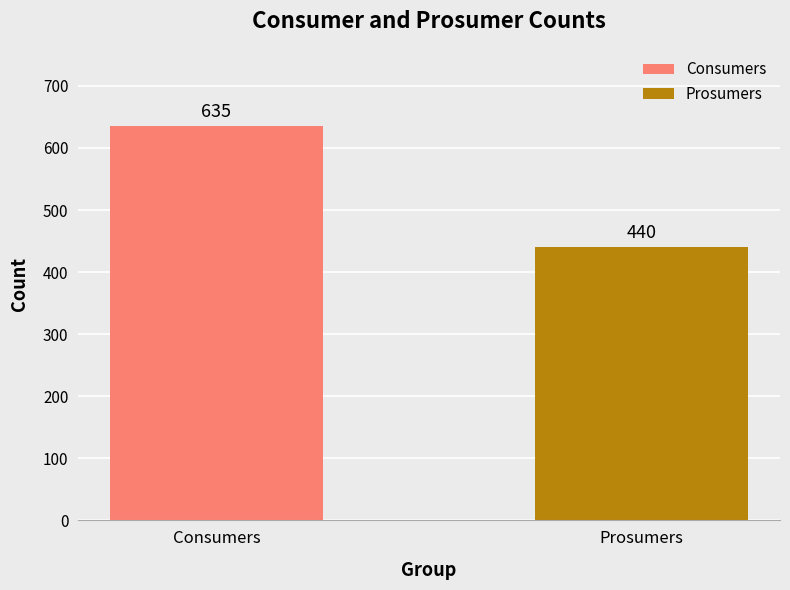

How many 5 values are between 440 and 635?

2